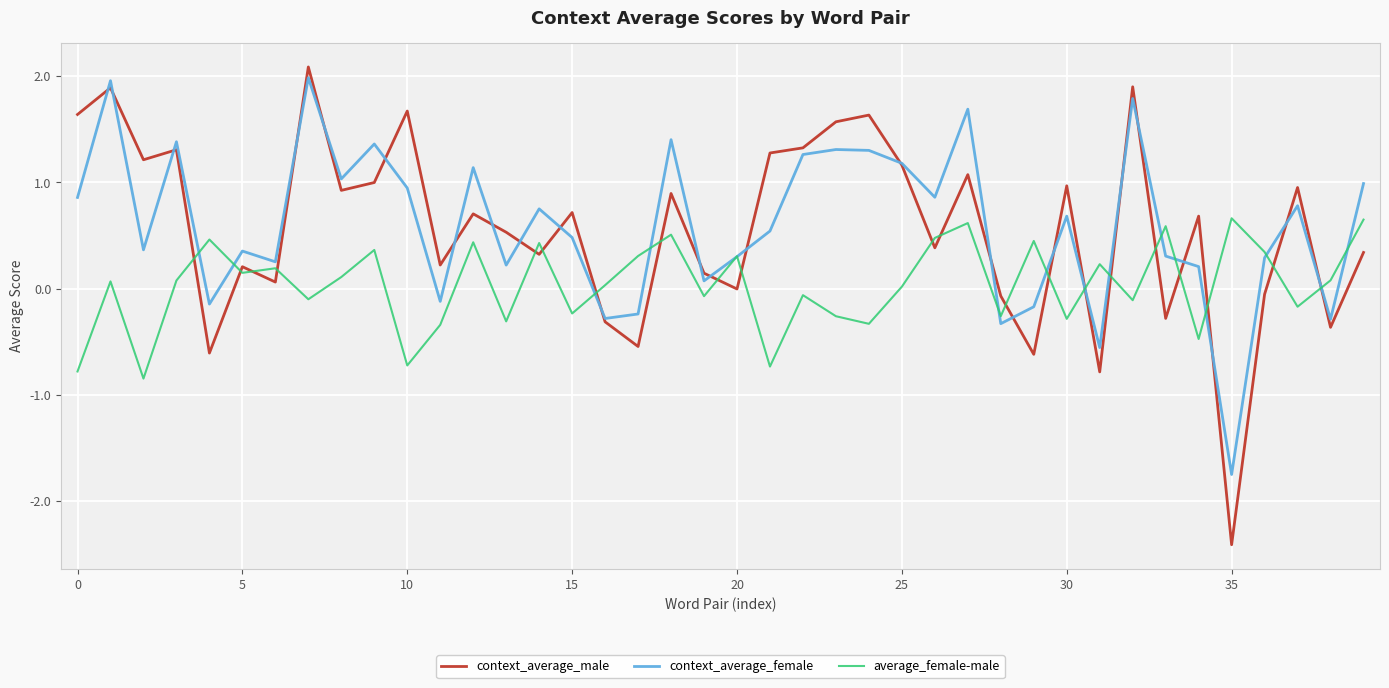

Which series has the widest spread of values?

context_average_male